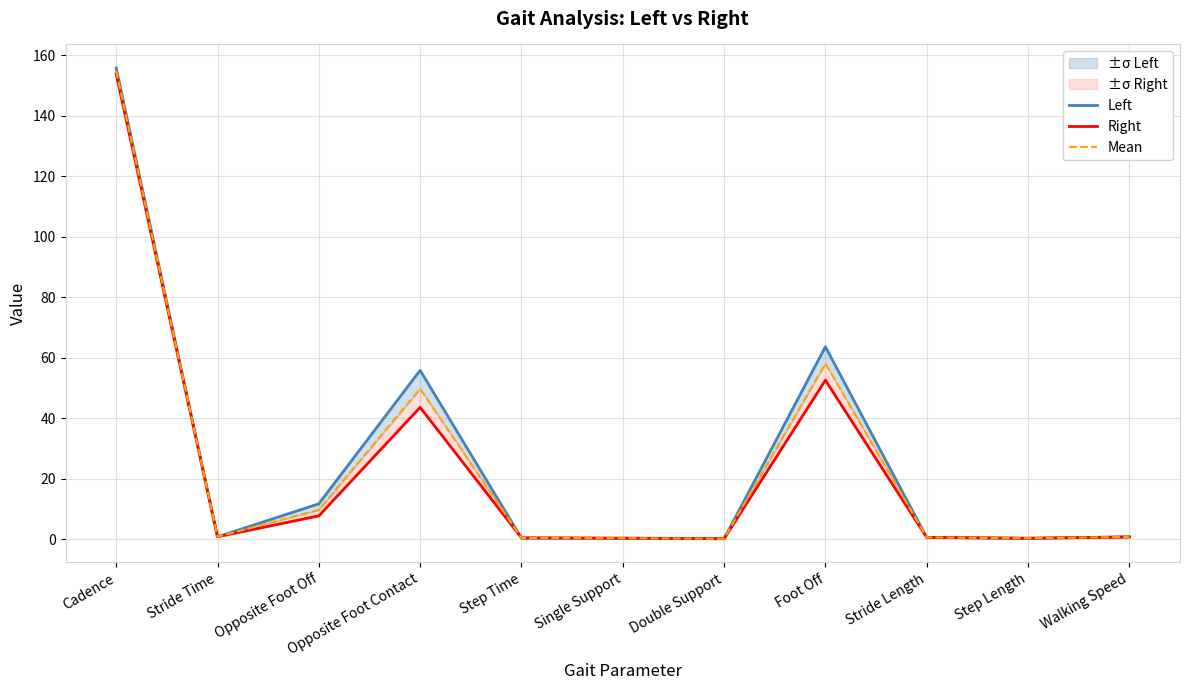

What is the minimum value for Right?

0.1